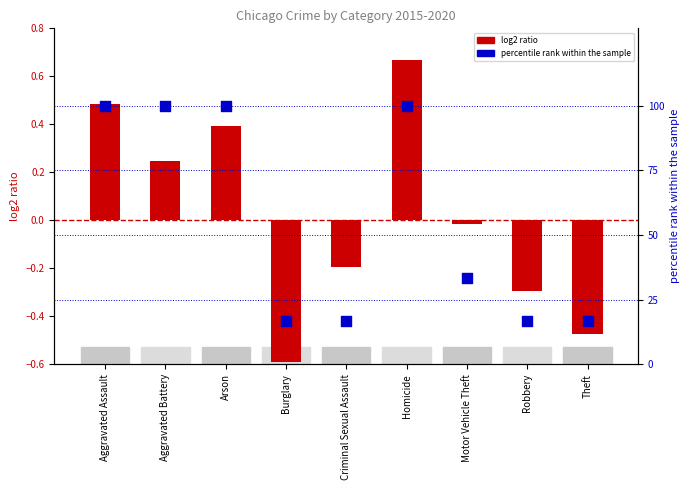

At which category is the sum across all series the highest?

Homicide